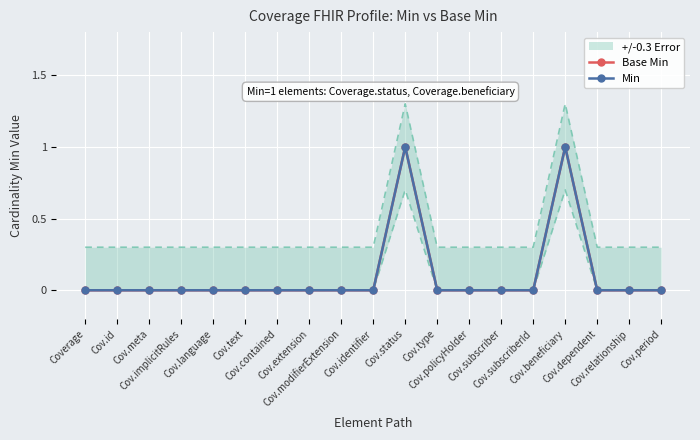

What value does the Base Min series have at Cov.beneficiary?

1